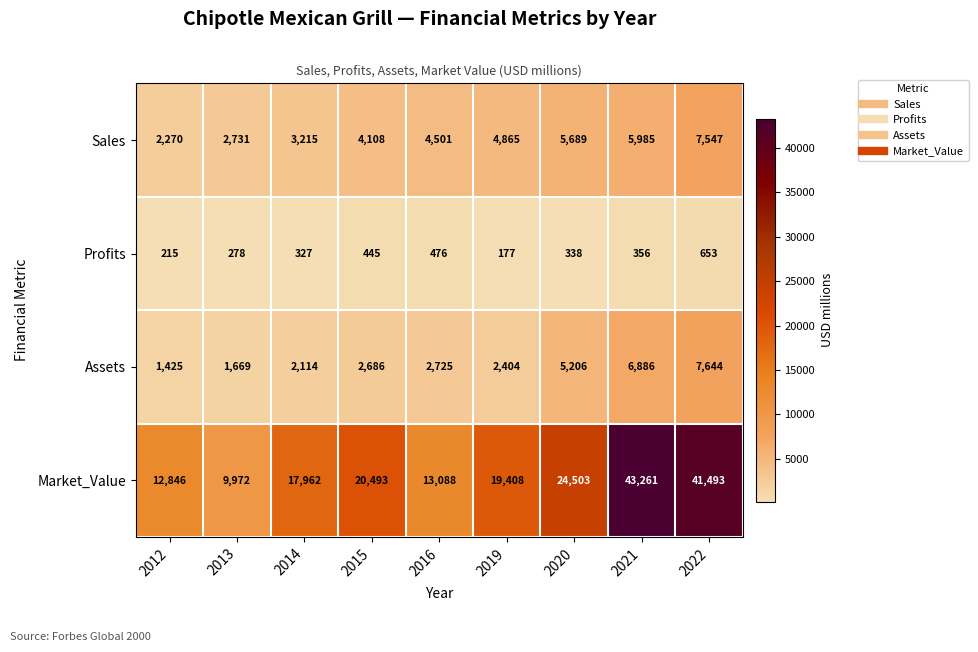

At which category is the sum across all series the highest?

2022